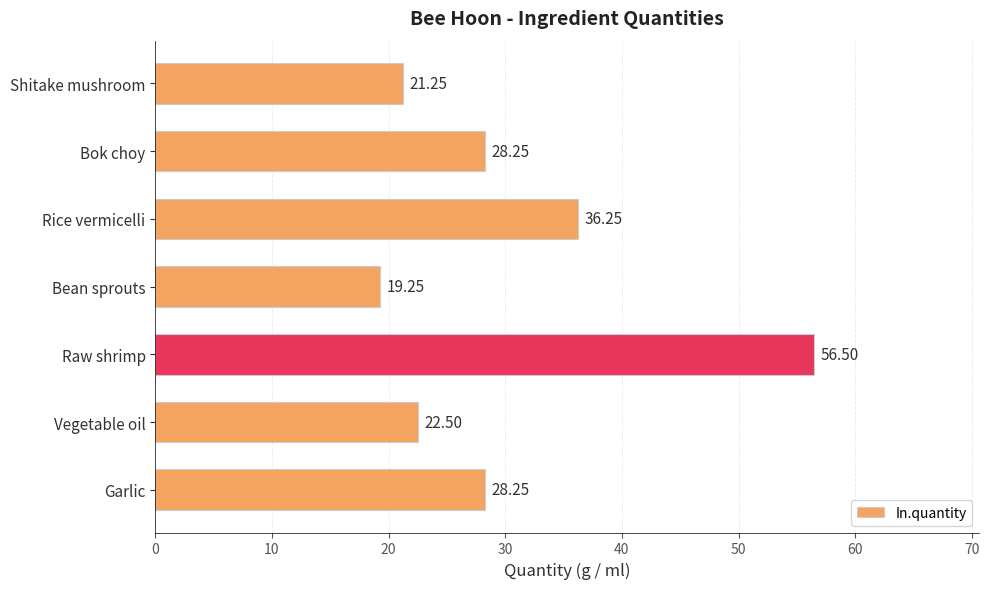

What is the label of the 7th bar from the top?

Garlic